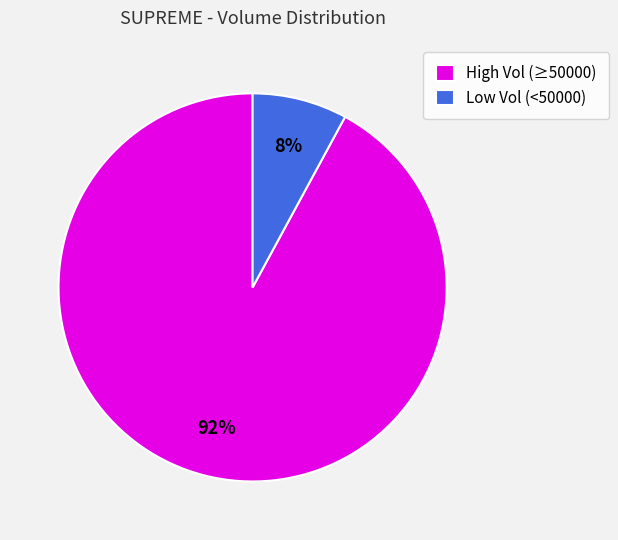

To the nearest percent, what is the difference between the largest and smallest slice percentages?

84%